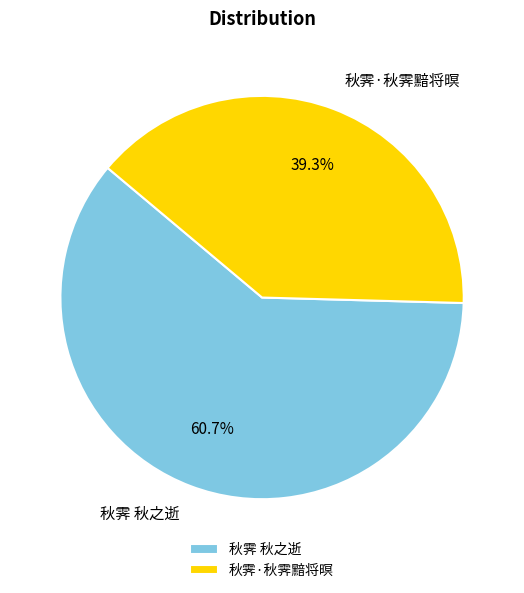

To the nearest percent, what is the combined percentage of 秋霁 秋之逝 and 秋霁·秋霁黯将暝?

100%